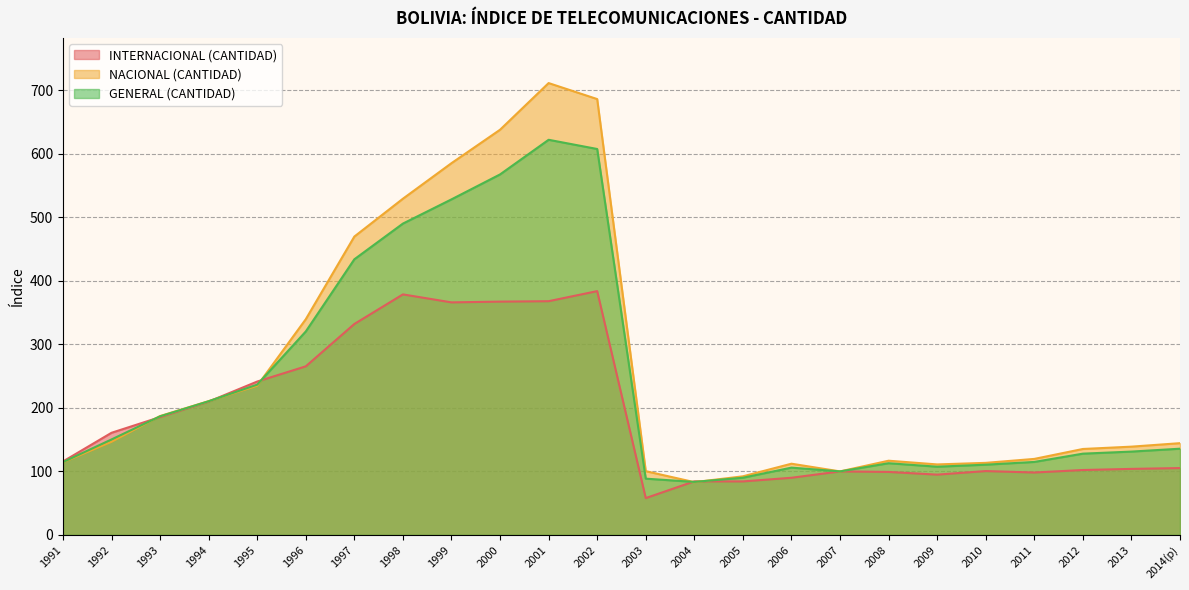

Is it true that INTERNACIONAL (CANTIDAD) equals 378.8 at 1998?

True